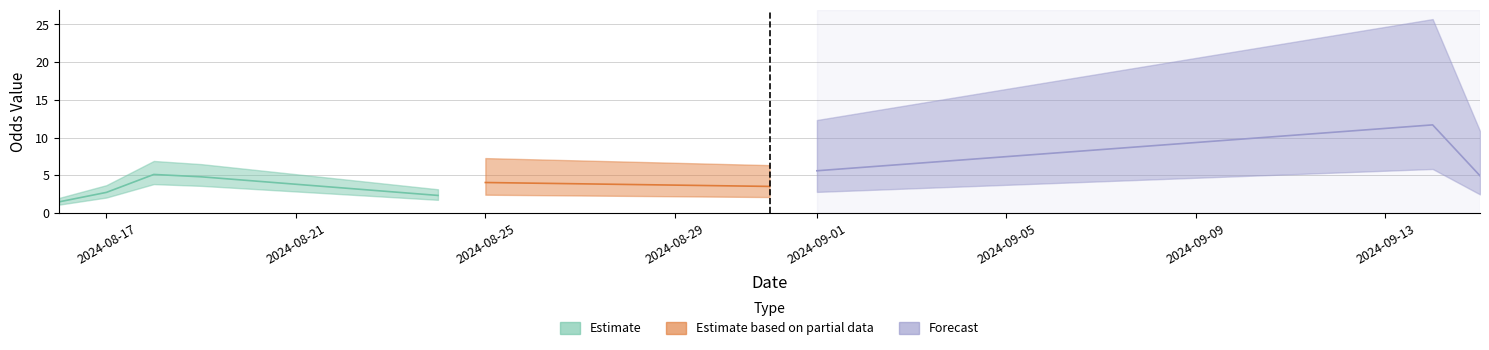

At how many categories does at least one series exceed 11?

1